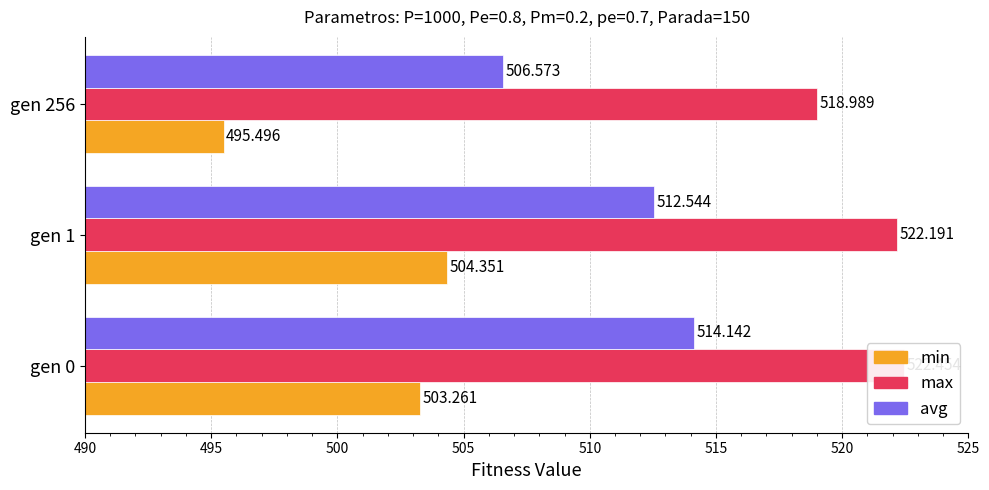

List the series in order of their overall mean, highest first.

max, avg, min